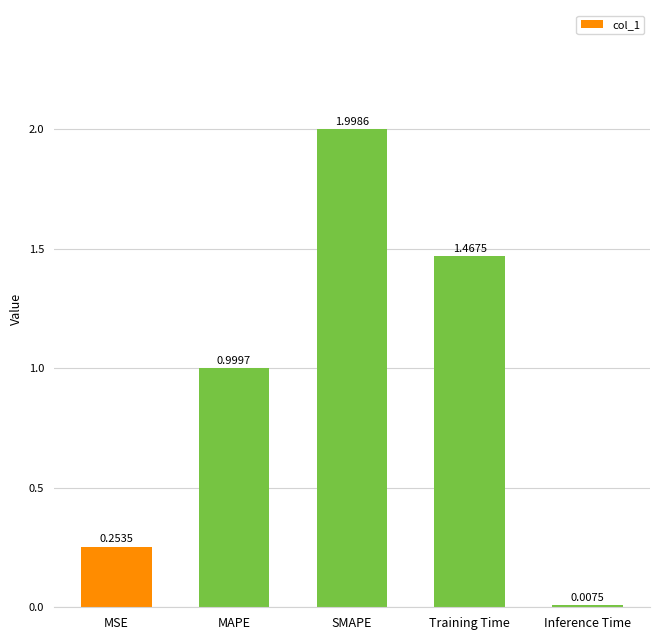

Is it true that the value at MAPE is 0.4?

False